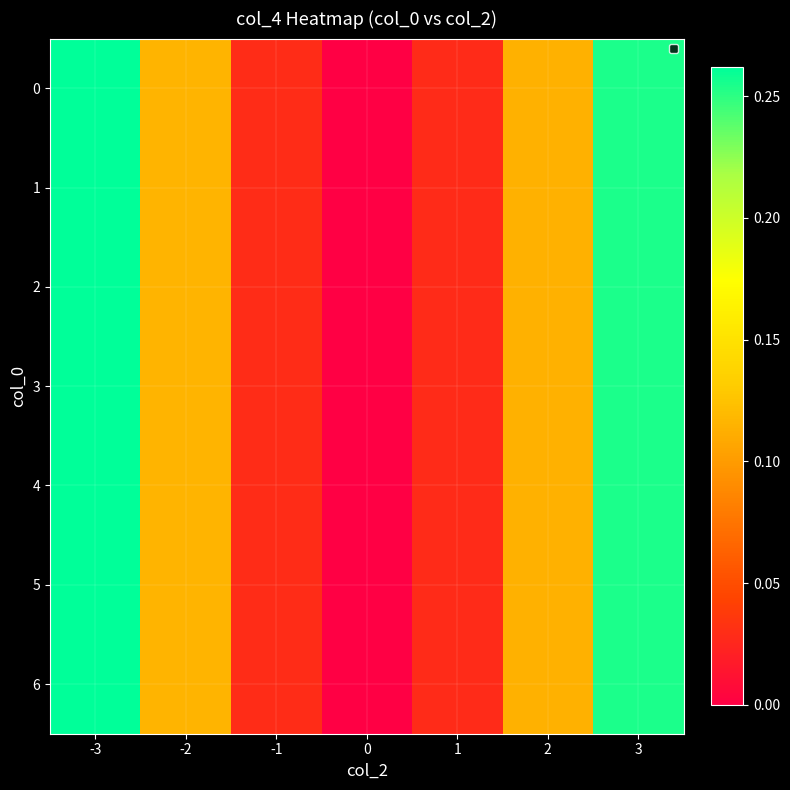

Reading right to left, what are all the values shown in this chart?

0: 3=0.3	2=0.1	1=0.0	0=0.0	-1=0.0	-2=0.1	-3=0.3
1: 3=0.3	2=0.1	1=0.0	0=0.0	-1=0.0	-2=0.1	-3=0.3
2: 3=0.3	2=0.1	1=0.0	0=0.0	-1=0.0	-2=0.1	-3=0.3
3: 3=0.3	2=0.1	1=0.0	0=0.0	-1=0.0	-2=0.1	-3=0.3
4: 3=0.3	2=0.1	1=0.0	0=0.0	-1=0.0	-2=0.1	-3=0.3
5: 3=0.3	2=0.1	1=0.0	0=0.0	-1=0.0	-2=0.1	-3=0.3
6: 3=0.3	2=0.1	1=0.0	0=0.0	-1=0.0	-2=0.1	-3=0.3